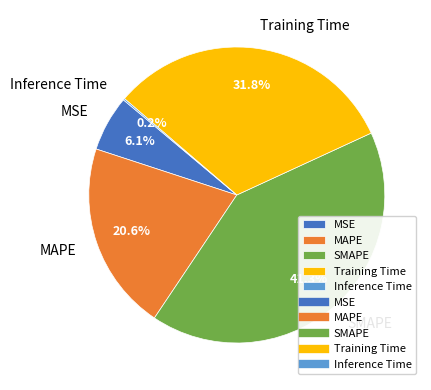

To the nearest percent, what portion does Training Time represent?

32%